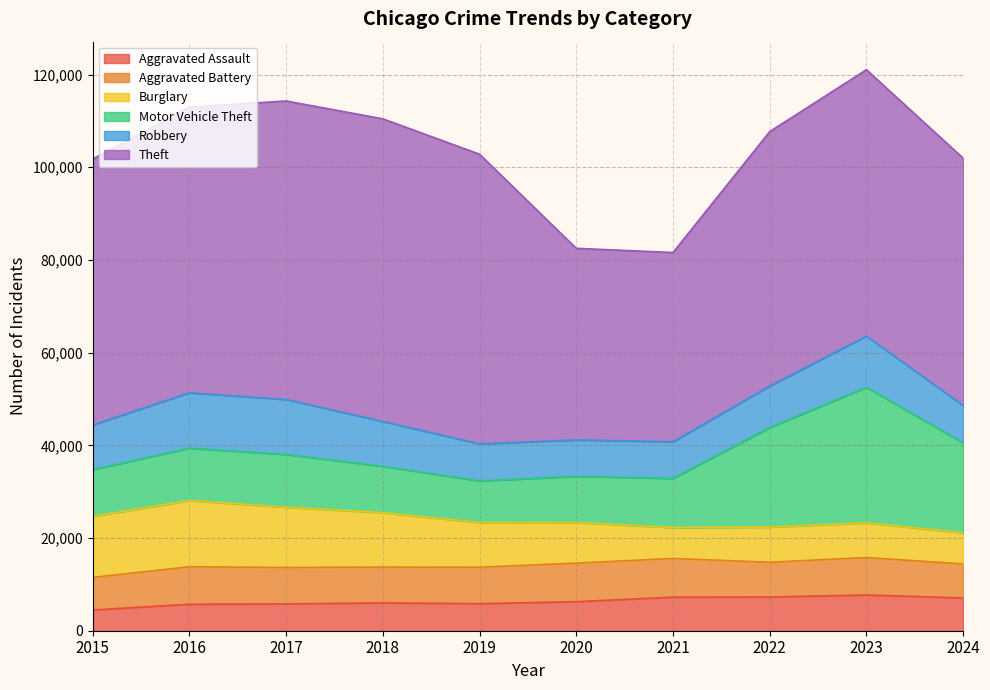

Reading left to right, what are all the values shown in this chart?

Aggravated Assault: 2015=4480	2016=5713	2017=5793	2018=6002	2019=5841	2020=6265	2021=7242	2022=7280	2023=7710	2024=7075
Aggravated Battery: 2015=7019	2016=8086	2017=7845	2018=7735	2019=7858	2020=8321	2021=8347	2022=7491	2023=8078	2024=7329
Burglary: 2015=13184	2016=14289	2017=13001	2018=11747	2019=9638	2020=8758	2021=6662	2022=7592	2023=7481	2024=6730
Motor Vehicle Theft: 2015=10068	2016=11285	2017=11380	2018=9985	2019=8978	2020=9959	2021=10604	2022=21463	2023=29251	2024=19388
Robbery: 2015=9638	2016=11960	2017=11880	2018=9681	2019=7995	2020=7855	2021=7920	2022=8963	2023=11053	2024=8072
Theft: 2015=57351	2016=61623	2017=64386	2018=65290	2019=62495	2020=41343	2021=40816	2022=54887	2023=57460	2024=53359